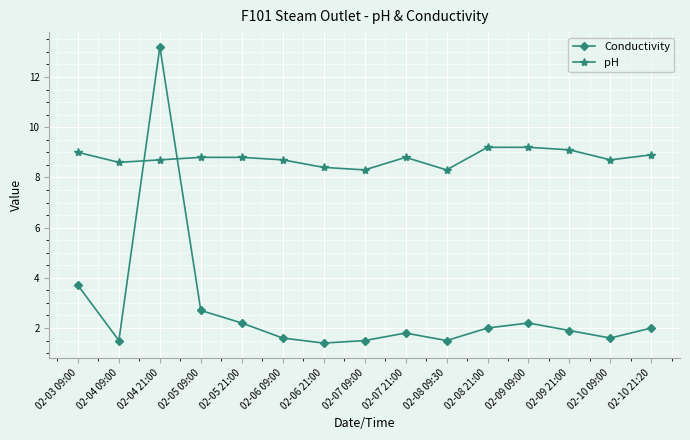

What is the minimum value for Conductivity?

1.4